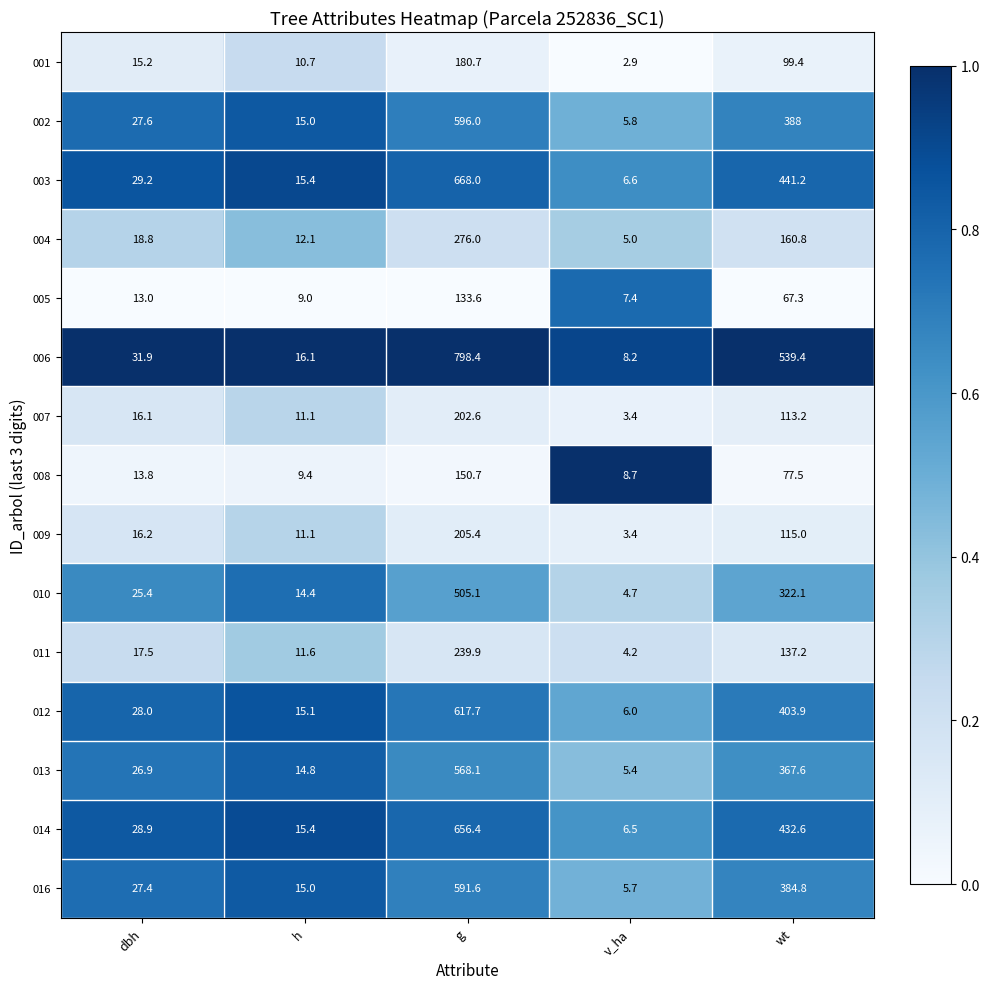

What is the sum of the 011 values at dbh and v_ha?

21.7